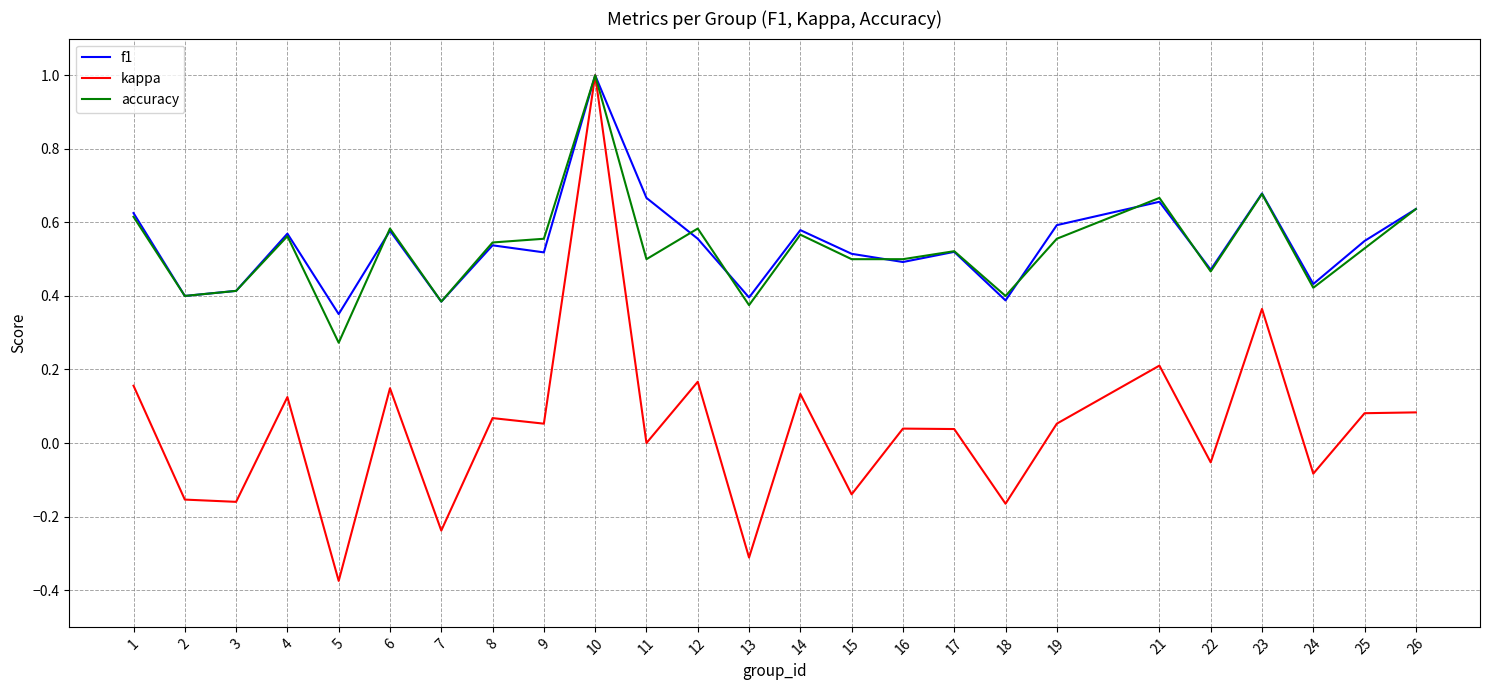

What is the sum of all kappa values?

1.0